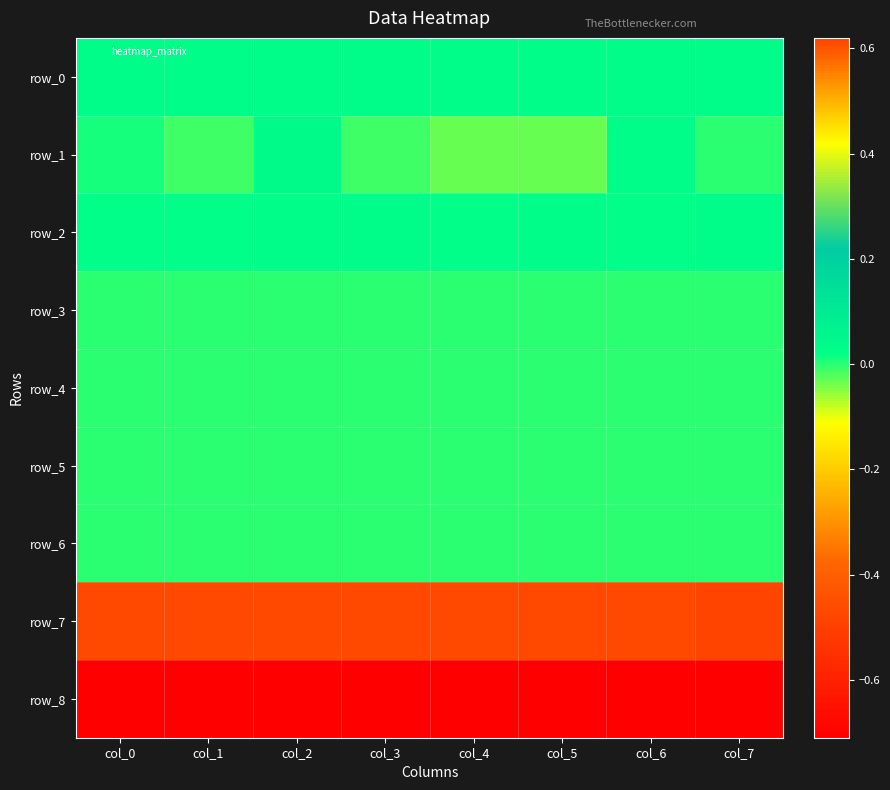

Which series has the widest spread of values?

row_1